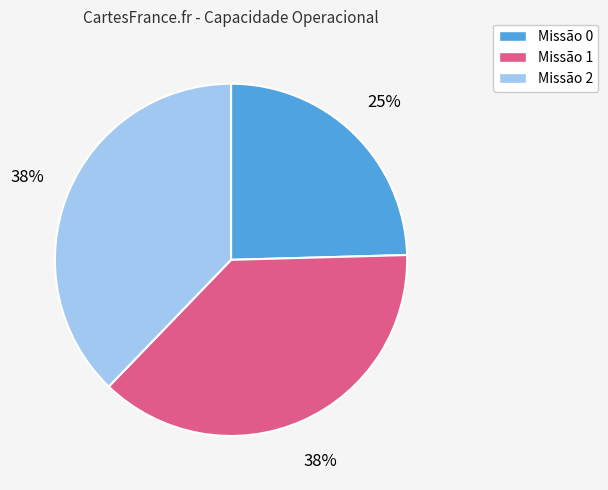

To the nearest percent, what is the difference between the largest and smallest slice percentages?

13%